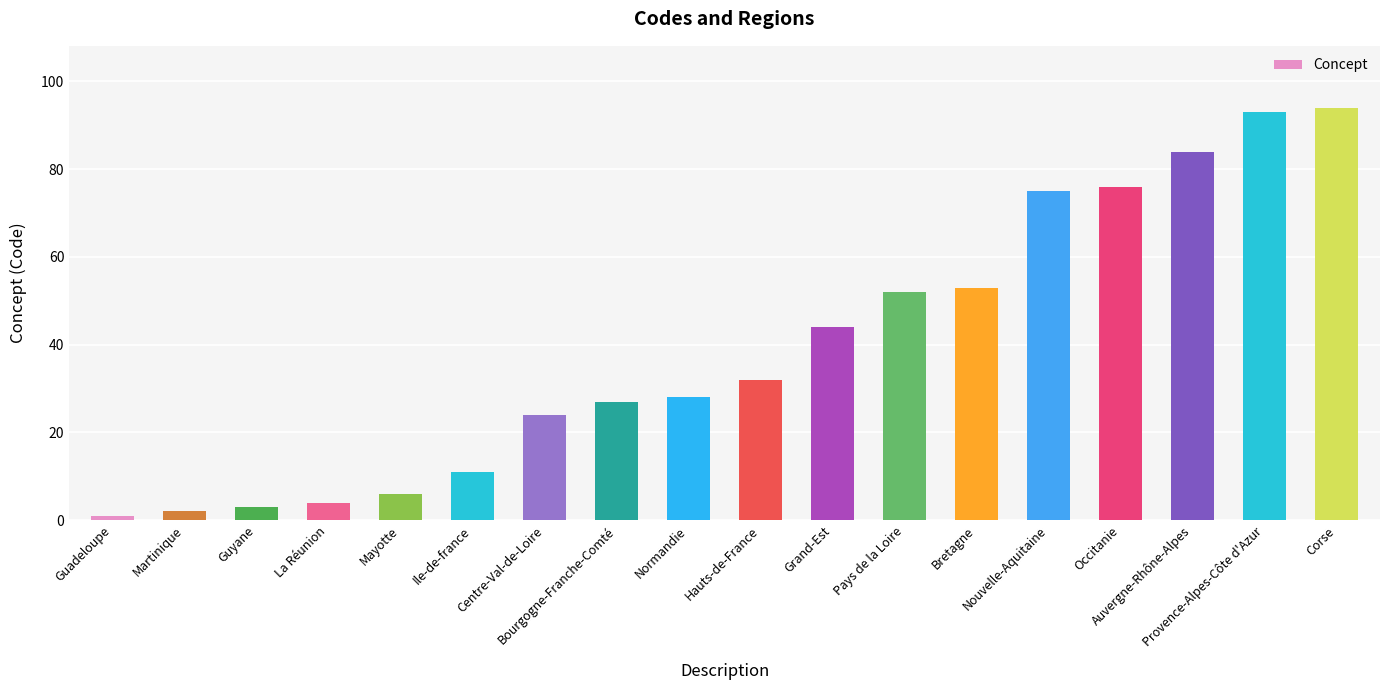

Does the chart contain any negative values?

No